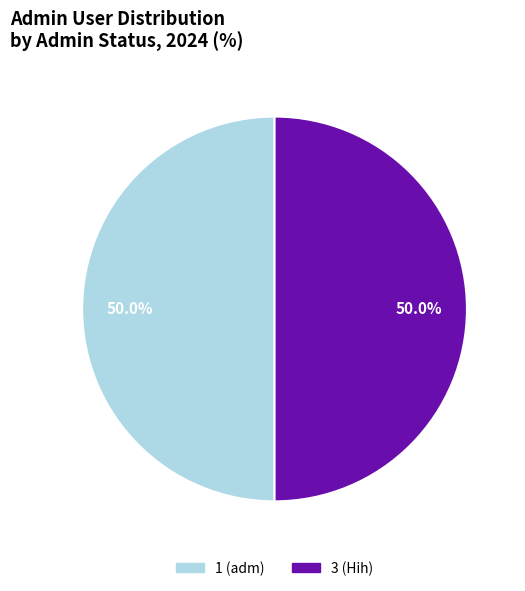

Count the number of slices in the pie.

2